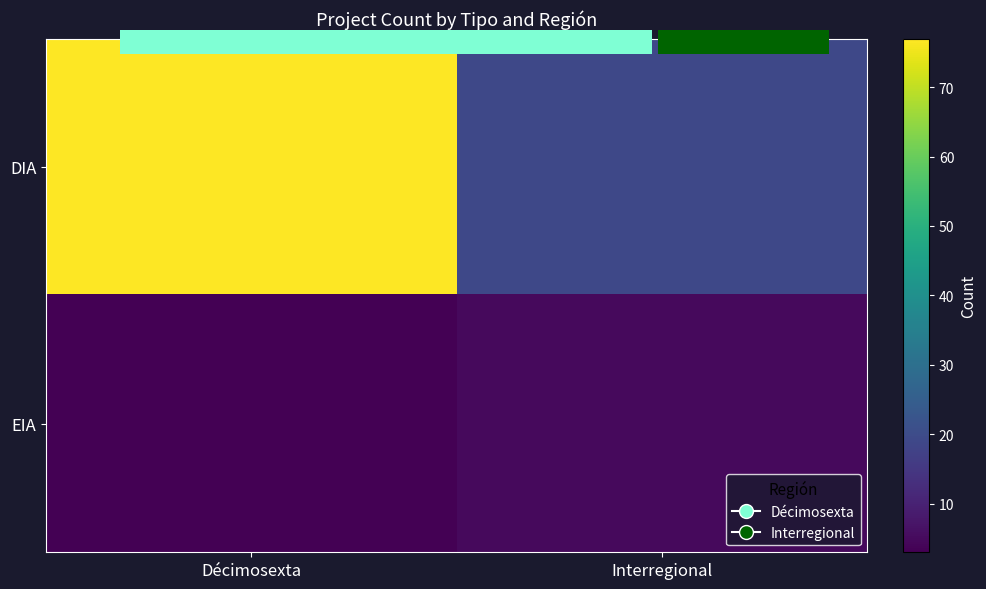

Which series has the largest range (max minus min)?

DIA